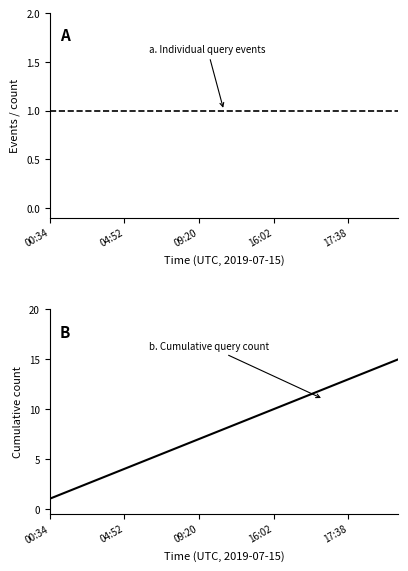

Is it true that a. Individual query events equals 1 at 11?

False